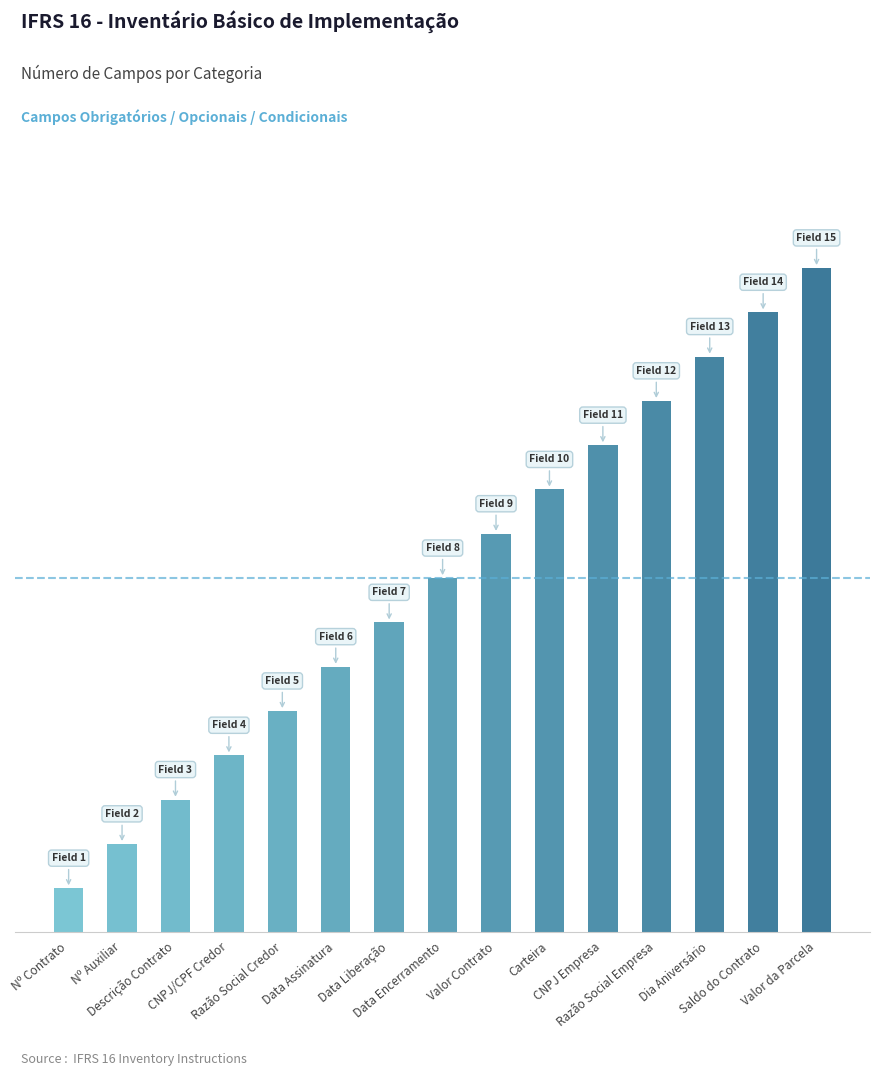

Reading right to left, transcribe all the data shown in this chart.

Valor da Parcela=15	Saldo do Contrato=14	Dia Aniversário=13	Razão Social Empresa=12	CNPJ Empresa=11	Carteira=10	Valor Contrato=9	Data Encerramento=8	Data Liberação=7	Data Assinatura=6	Razão Social Credor=5	CNPJ/CPF Credor=4	Descrição Contrato=3	Nº Auxiliar=2	Nº Contrato=1